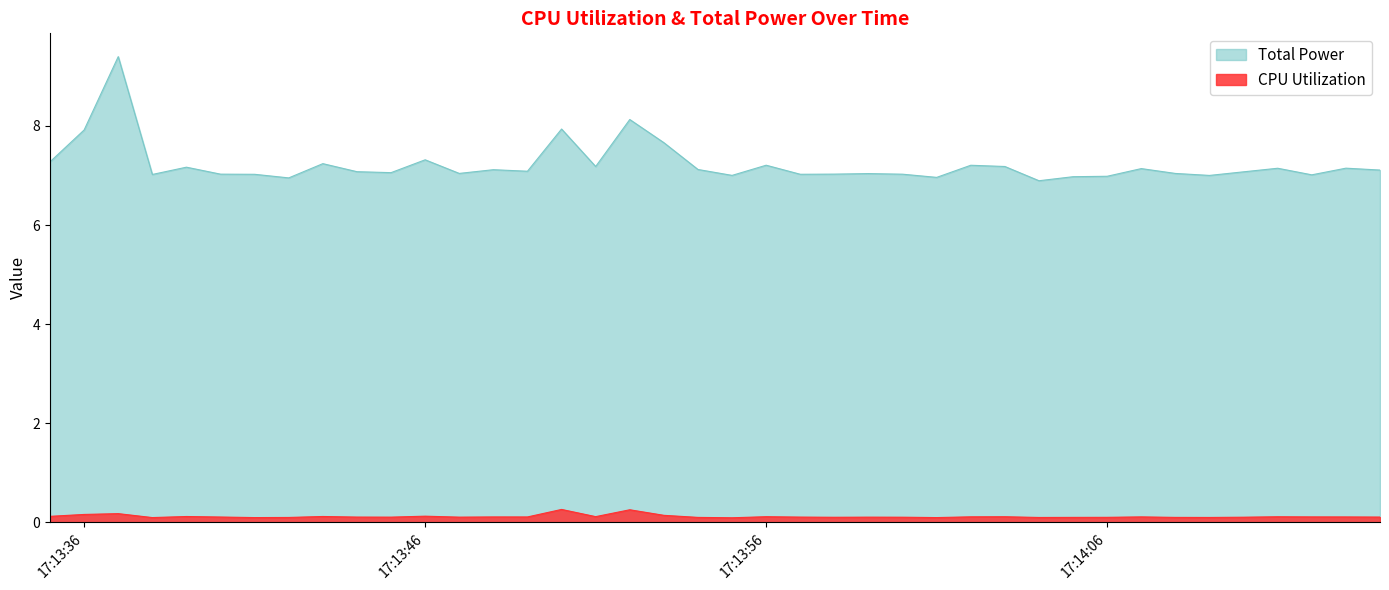

Where does the Total Power series first go above 7?

2025-04-08 17:13:35